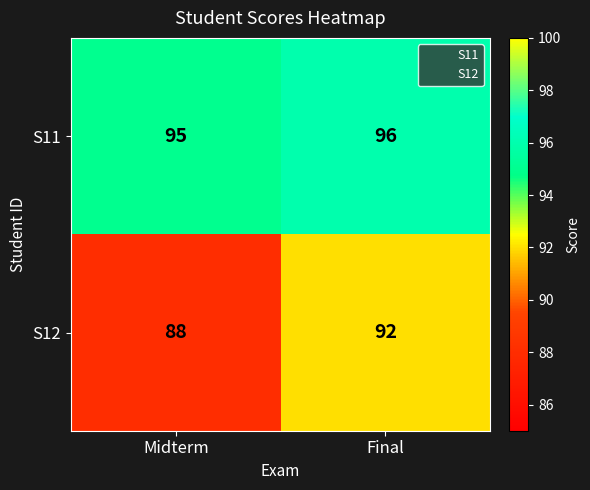

At which label is S11 closest to 95?

Midterm